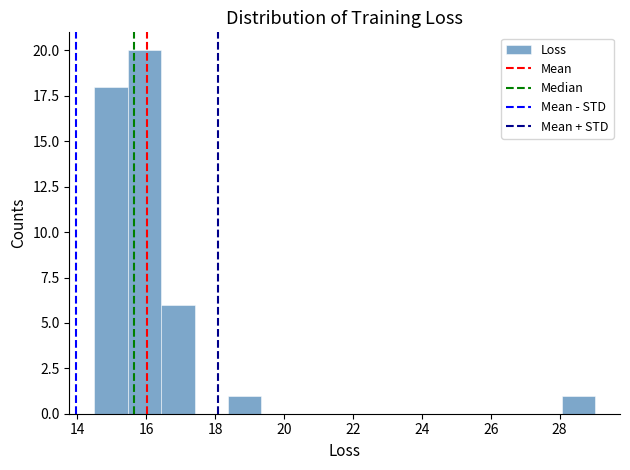

Reading left to right, transcribe this chart: for each bar, give the range it covers on the x-axis and its height. Neither the bar edges nor the heights are printed on the chart, so give them approximately, as read against the axes.

14.4 to 15.4: 18
15.4 to 16.4: 20
16.4 to 17.4: 6
17.4 to 18.4: 0
18.4 to 19.4: 1
19.4 to 20.4: 0
20.4 to 21.2: 0
21.2 to 22.2: 0
22.2 to 23.2: 0
23.2 to 24.2: 0
24.2 to 25.2: 0
25.2 to 26.2: 0
26.2 to 27.0: 0
27.0 to 28.0: 0
28.0 to 29.0: 1